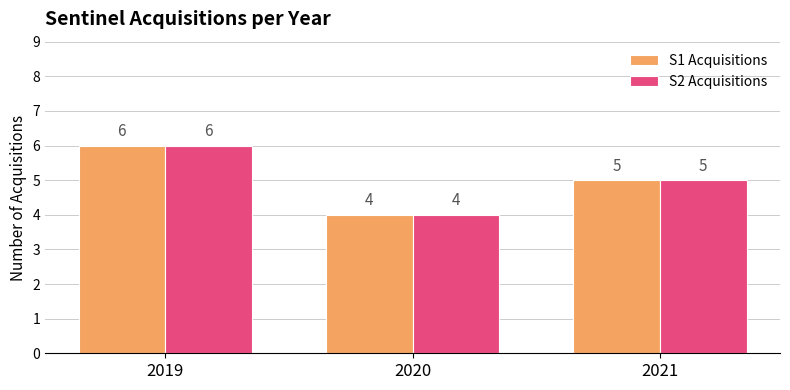

Where does the S1 Acquisitions series first go above 5?

2019